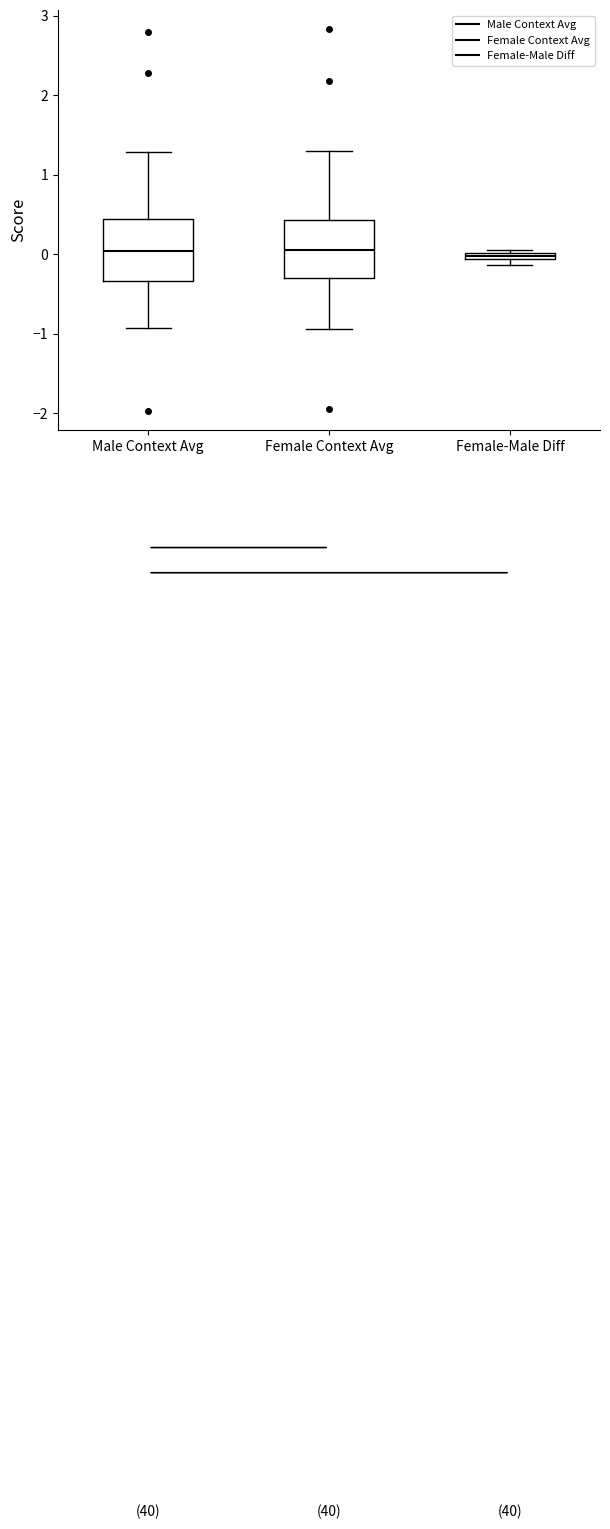

Where does the upper whisker of the box for Female Context Avg end on the y-axis? The values are not printed on the chart, so give them approximately, as read against the axis.

1.3